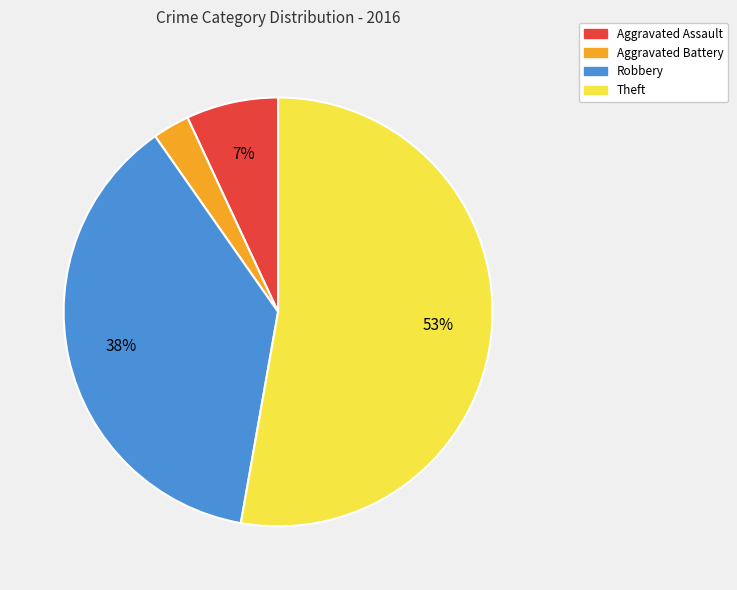

To the nearest percent, what is the difference between the Aggravated Assault and Theft slice percentages?

46%